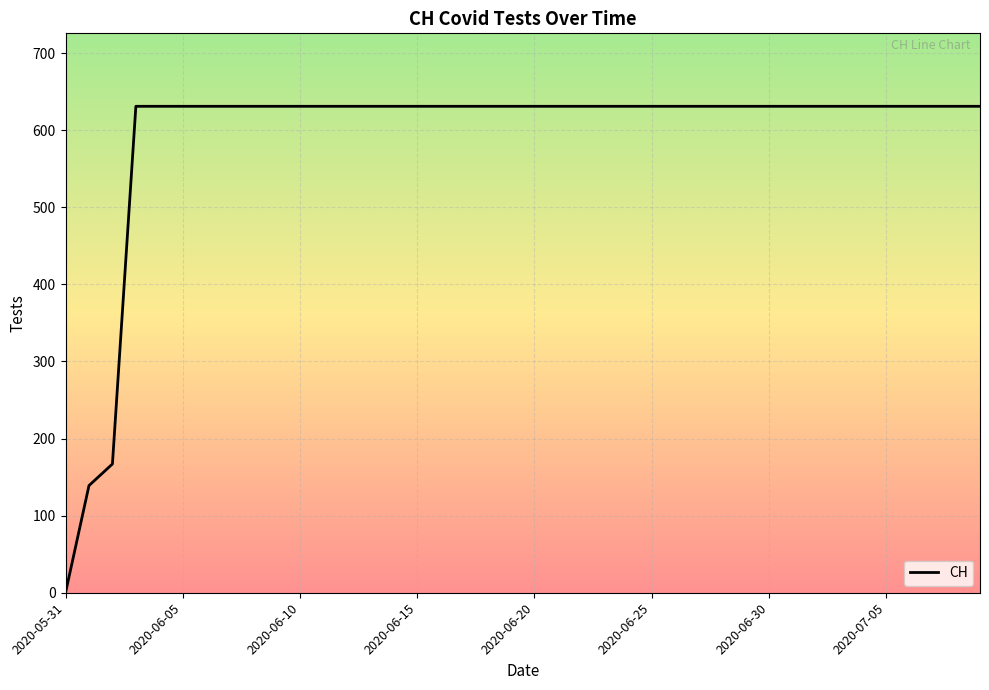

What is the difference between the second highest and second lowest values?

492